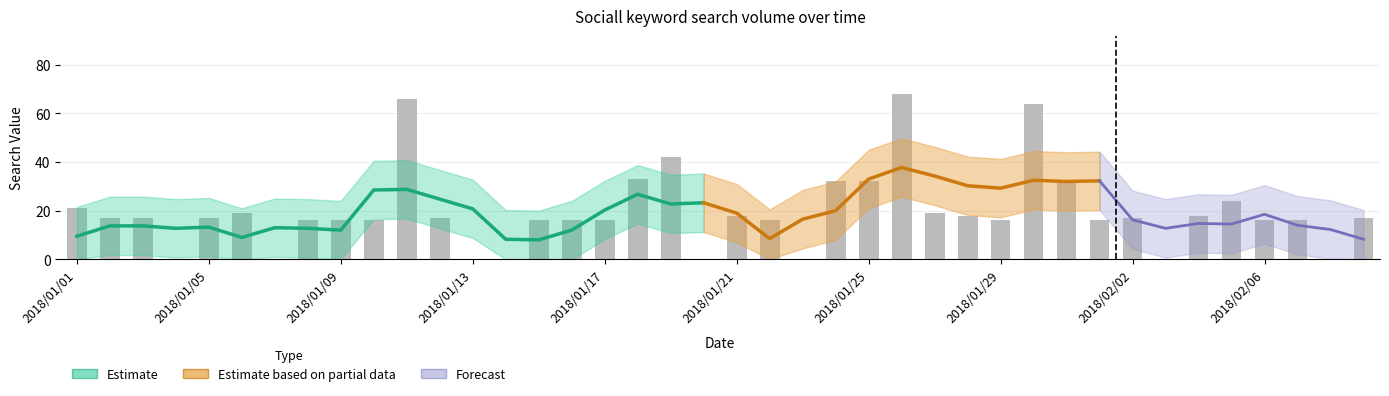

Which label corresponds to the largest value in the chart?

2018/01/26